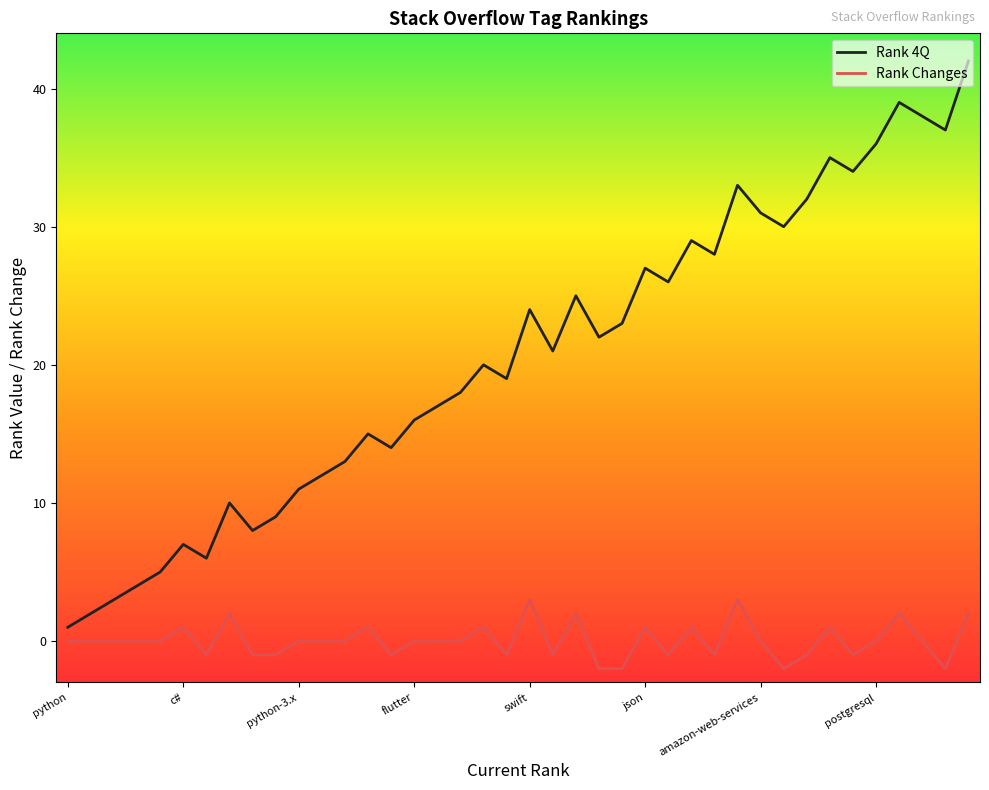

What is the highest value of the Rank Changes series?

3